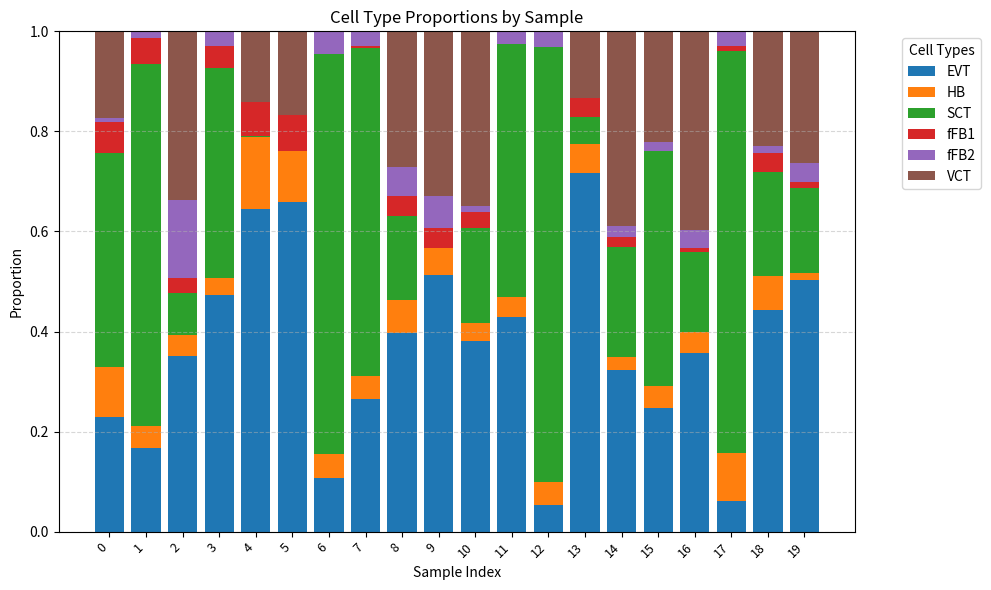

What are all the series names shown in the legend?

EVT, HB, SCT, fFB1, fFB2, VCT